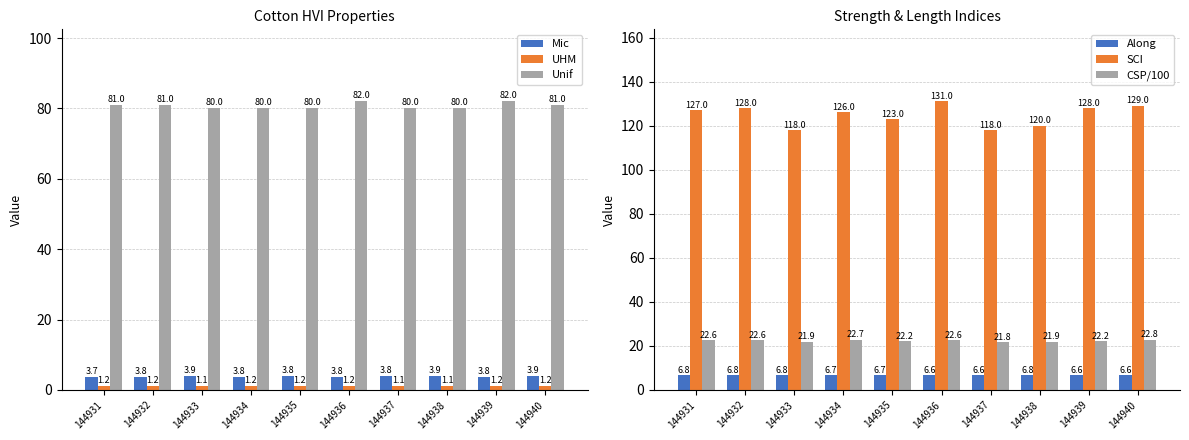

True or false: SCI has a value of 128.0 at 144939.

True